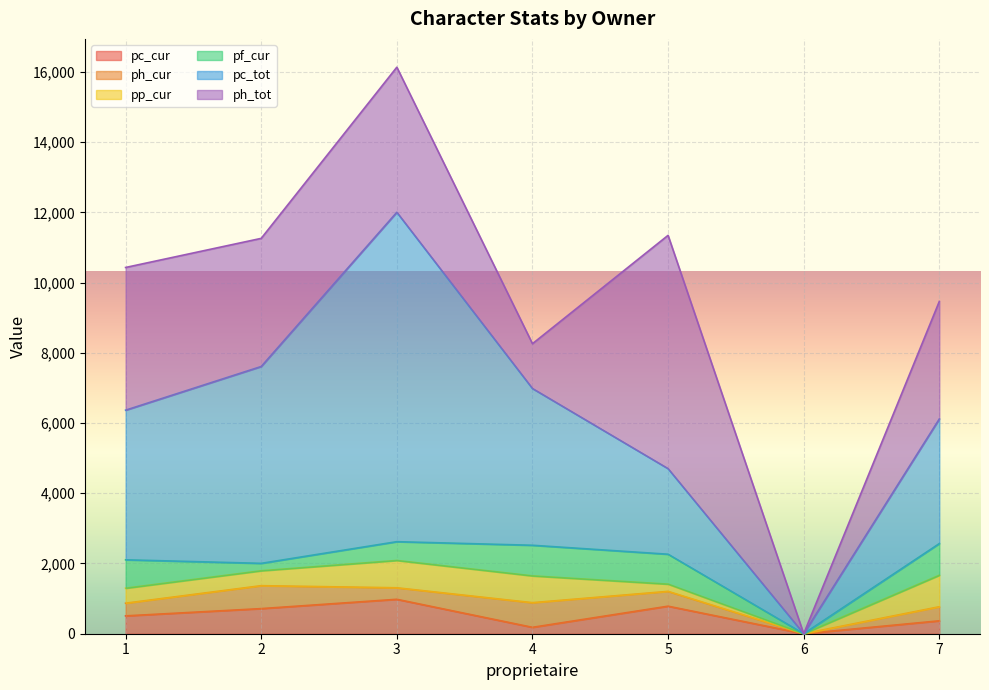

What is the difference between the ph_cur values at 3 and 7?

73